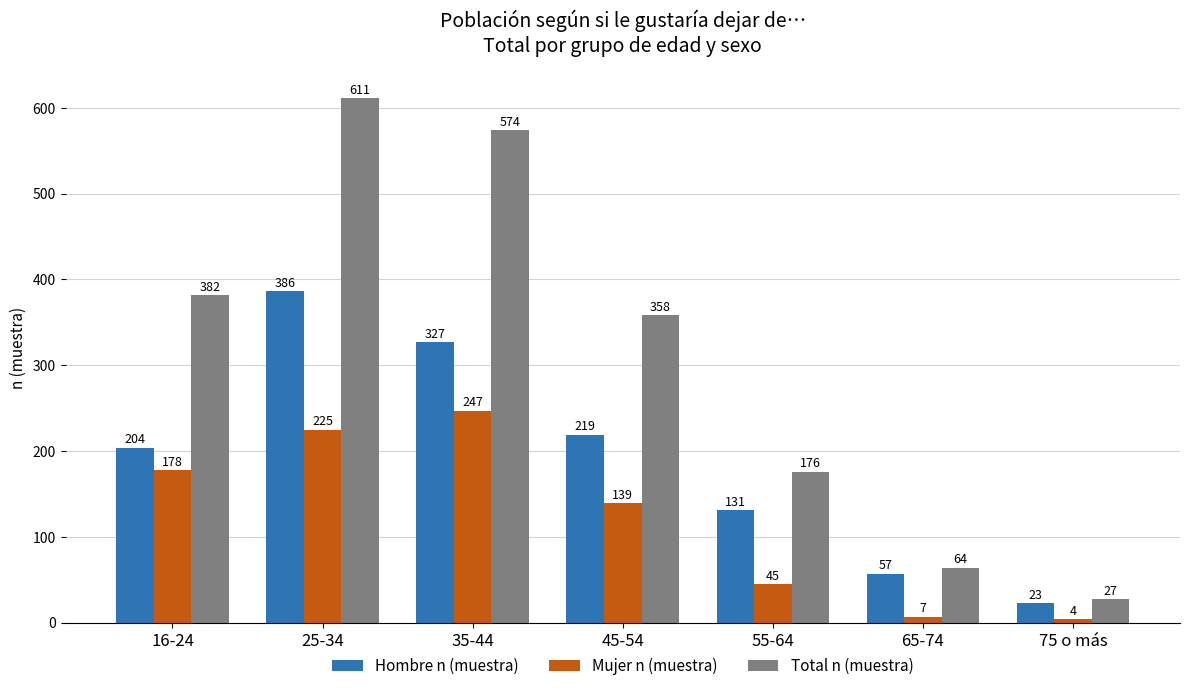

What is the difference between the maximum and minimum values in the Mujer n (muestra) series?

243